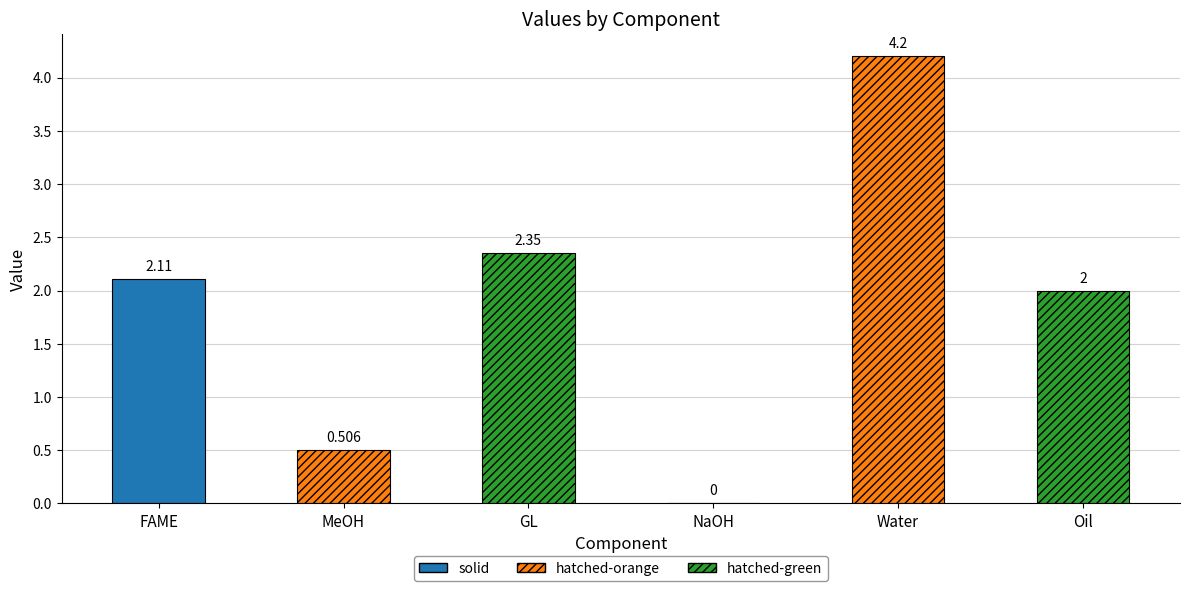

Between GL and NaOH, which is larger?

GL